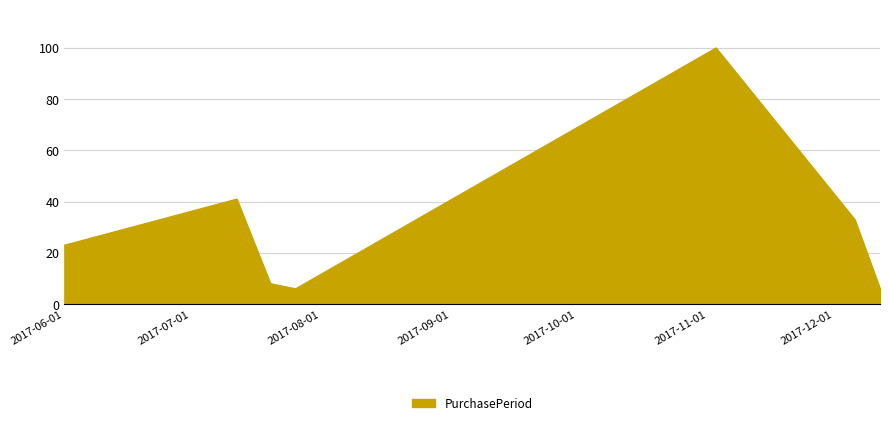

What is the sum of all values?

217